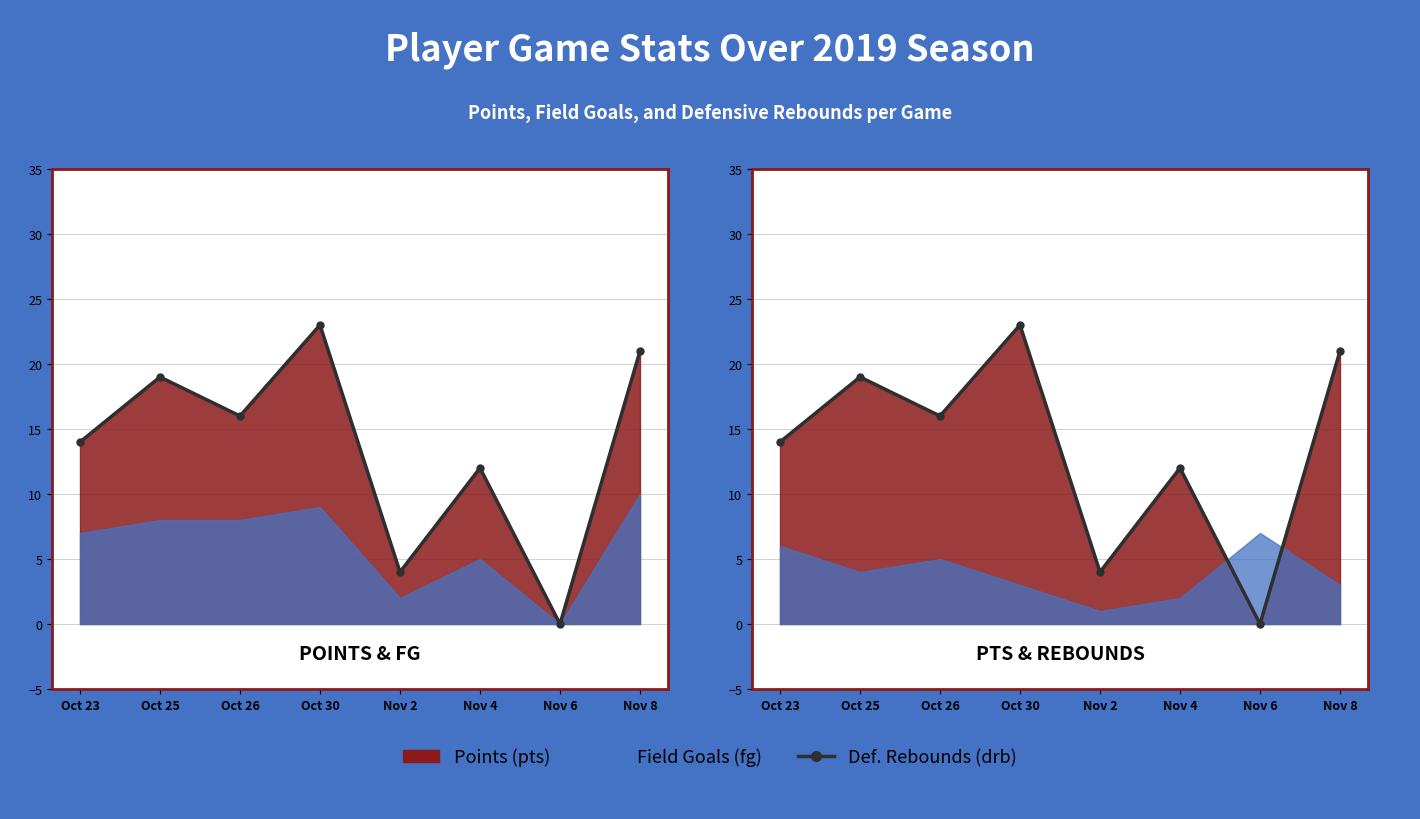

How many values in the pts (line) series are below 16?

4